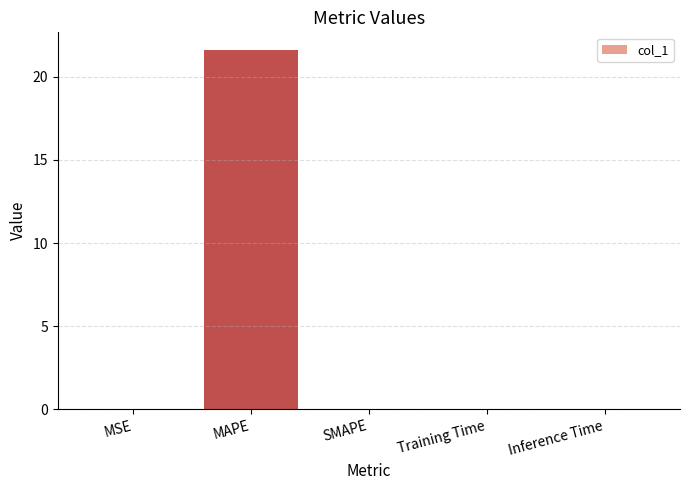

Is it true that the value at MAPE is 21.6?

True